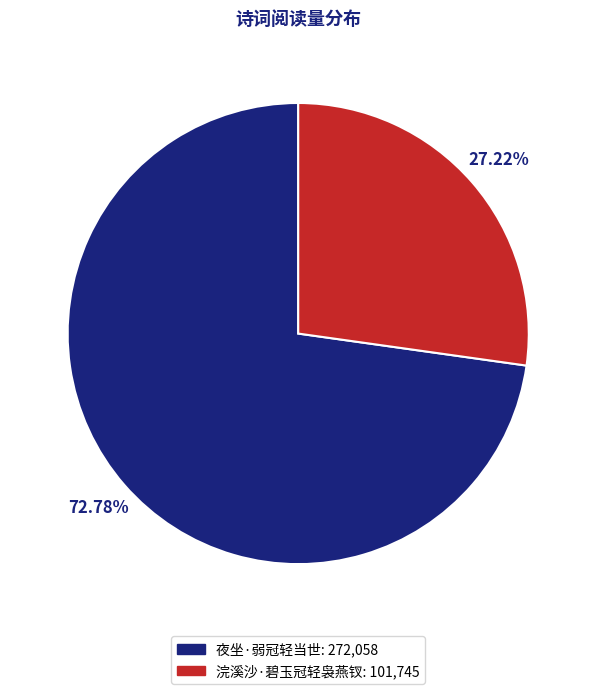

To the nearest percent, what is the difference between the largest and smallest slice percentages?

46%